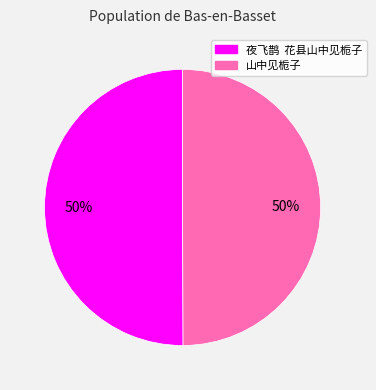

What percentage is the 山中见栀子 slice, to the nearest percent?

50%